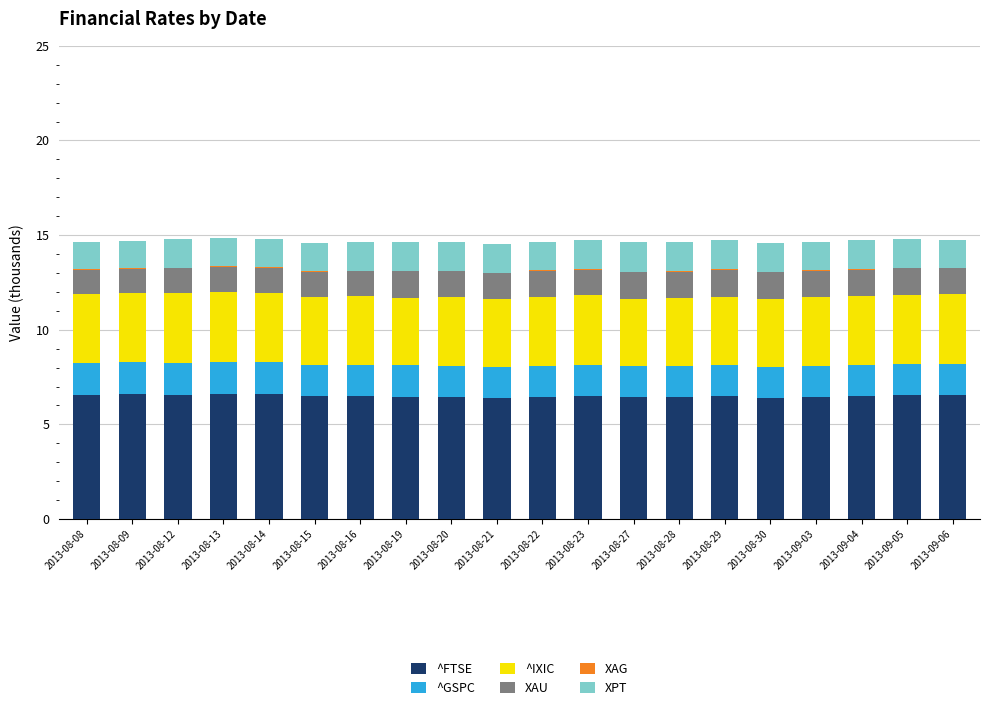

How many data points does each series have?

20